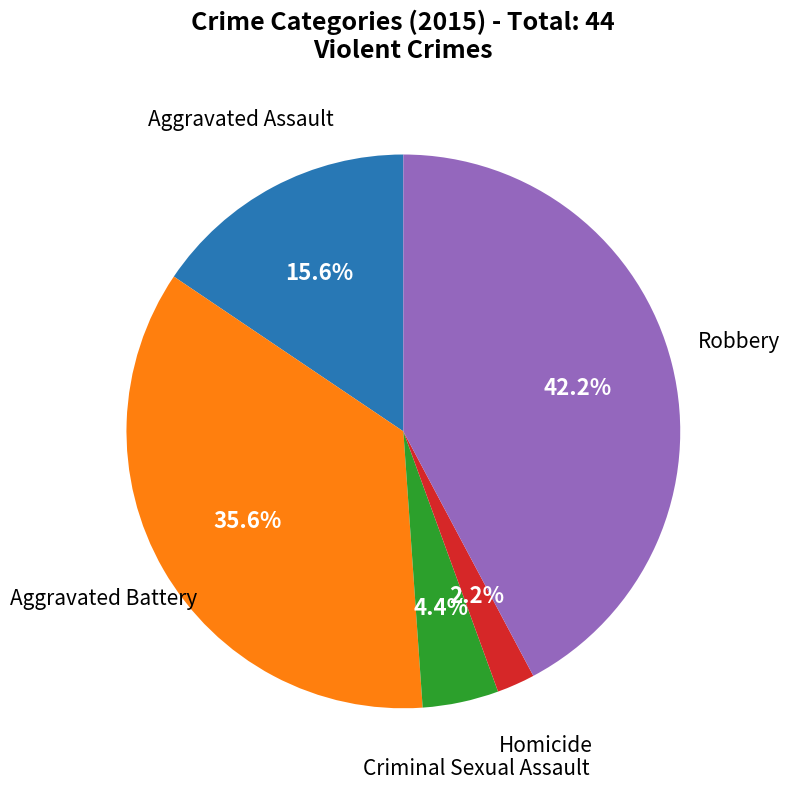

Count the number of slices in the pie.

5